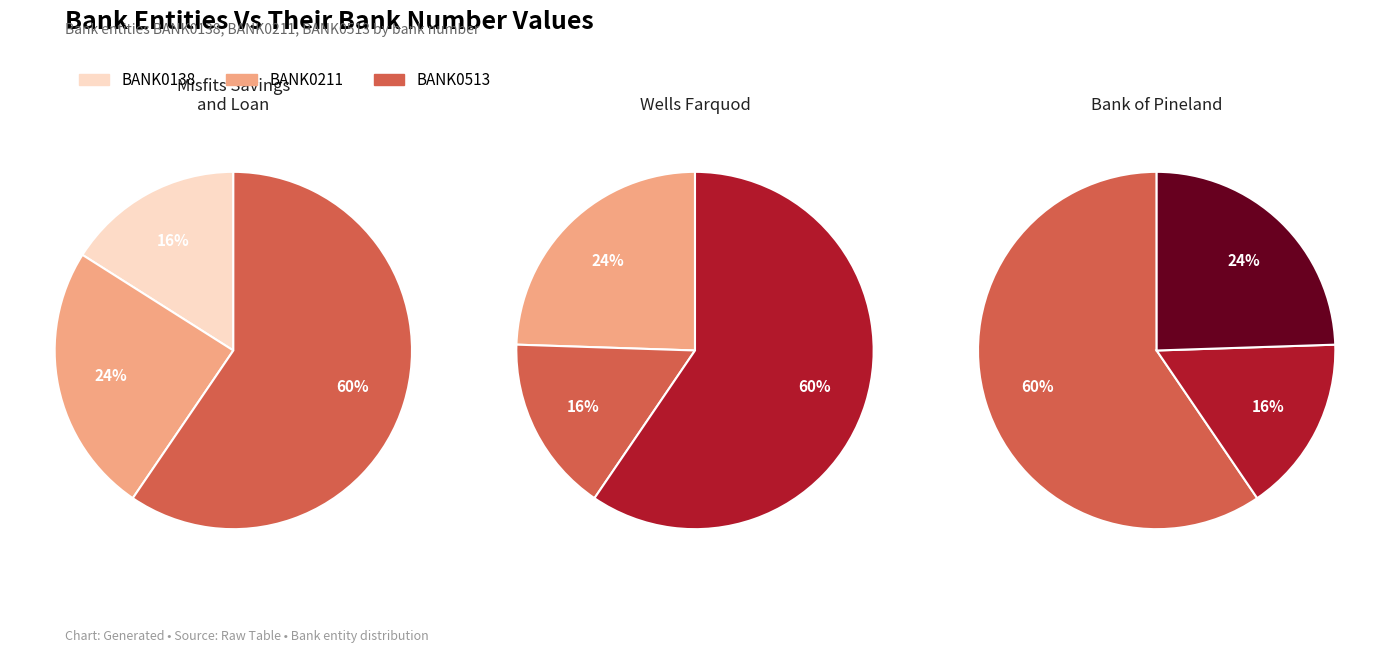

To the nearest percent, what is the average slice percentage?

33%